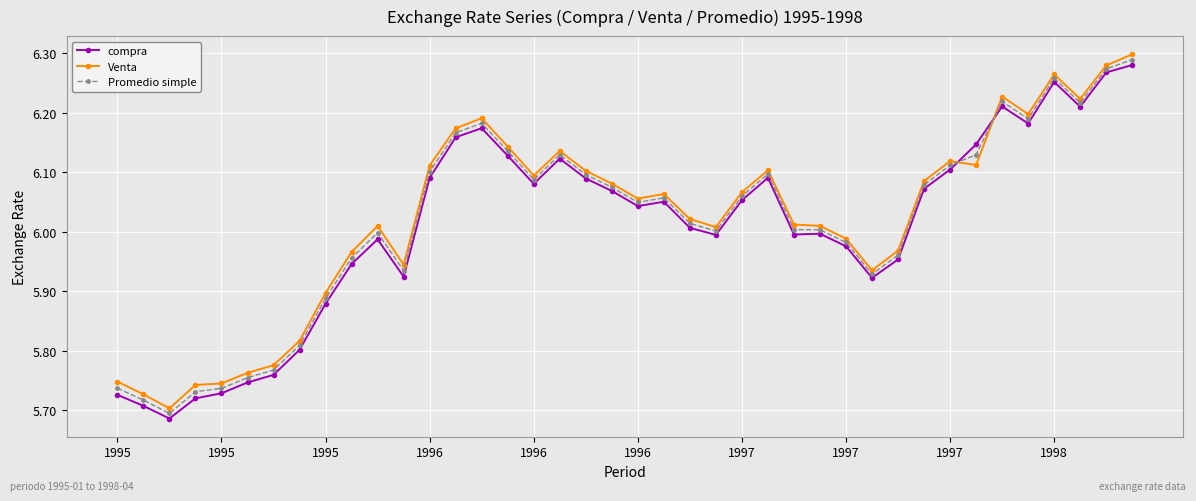

Does the chart have visible grid lines?

Yes